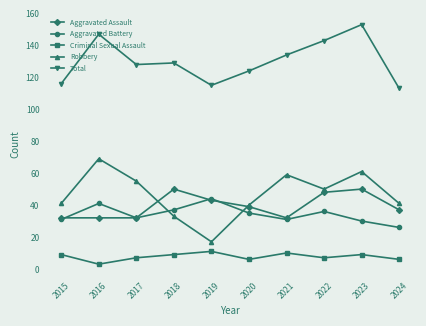

What is the average value of the Total series?

130